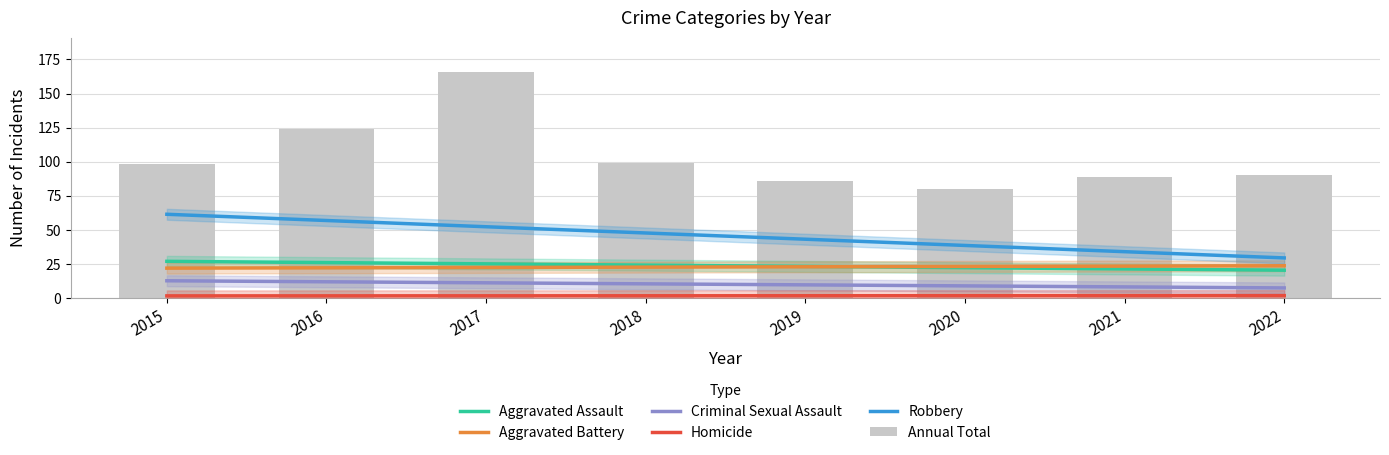

What is the average value of the Homicide series?

1.7